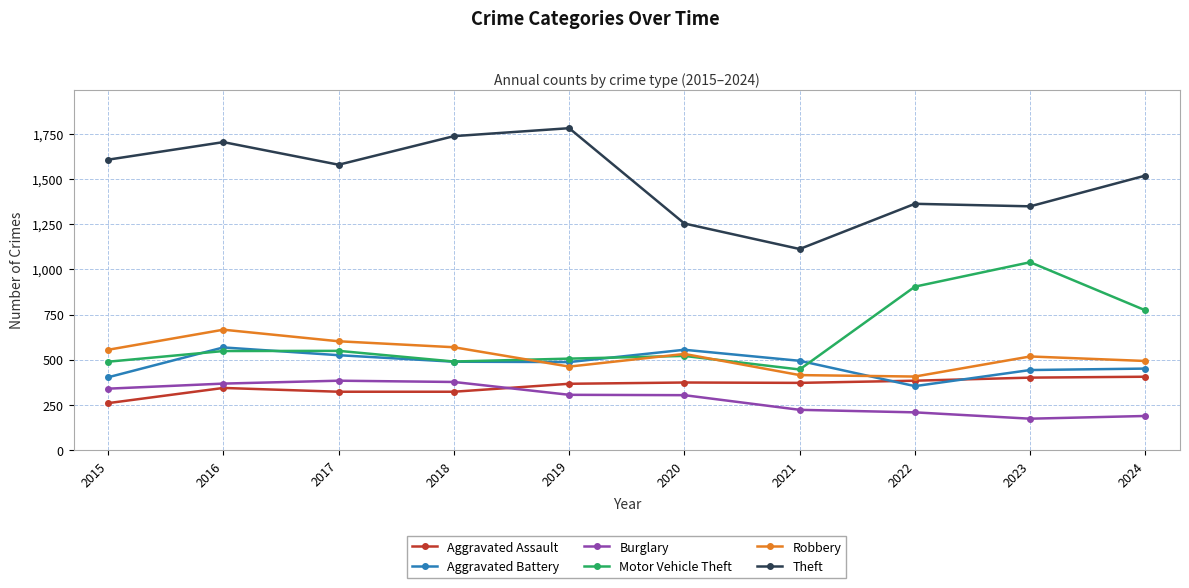

Which category has the highest value in the Motor Vehicle Theft series?

2023